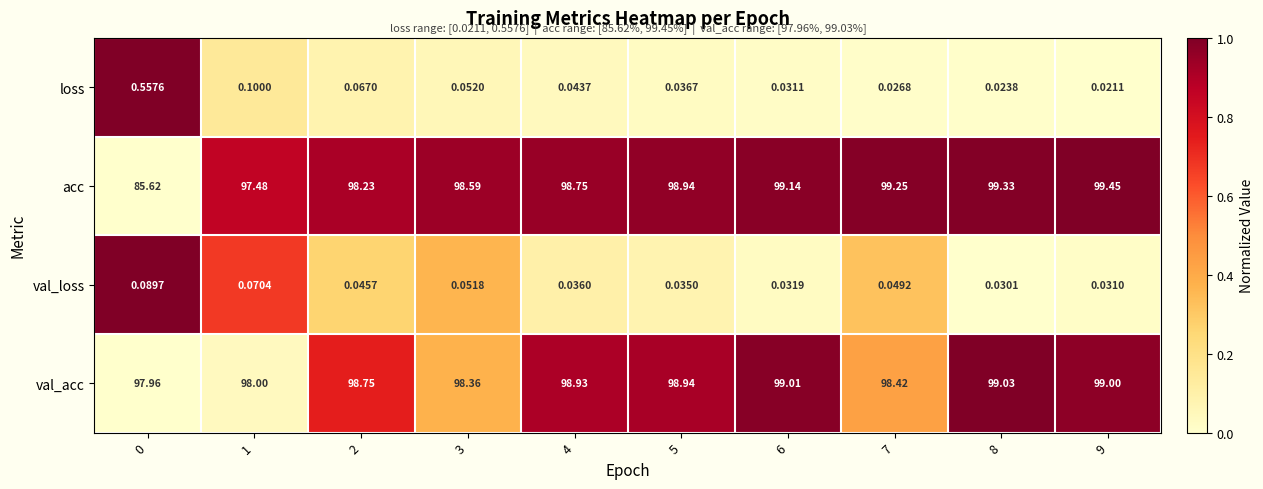

How many data points does each series have?

10